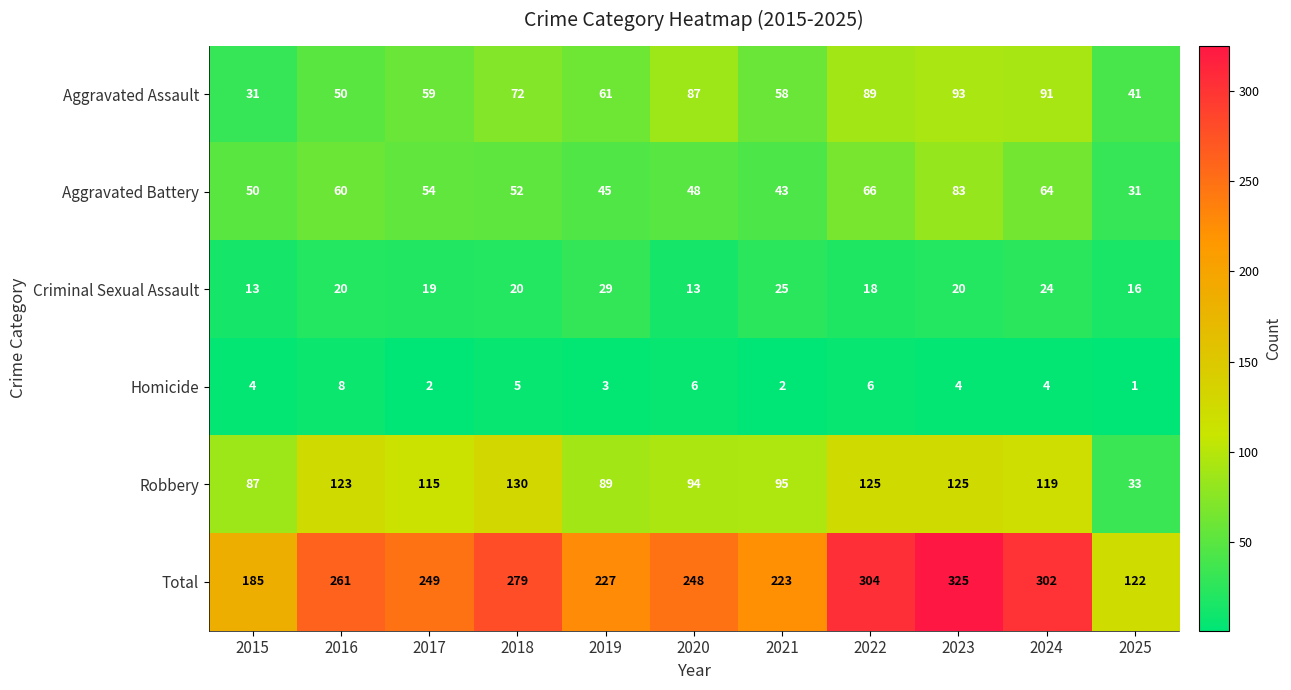

What is the spread (max minus min) of values at 2025?

121